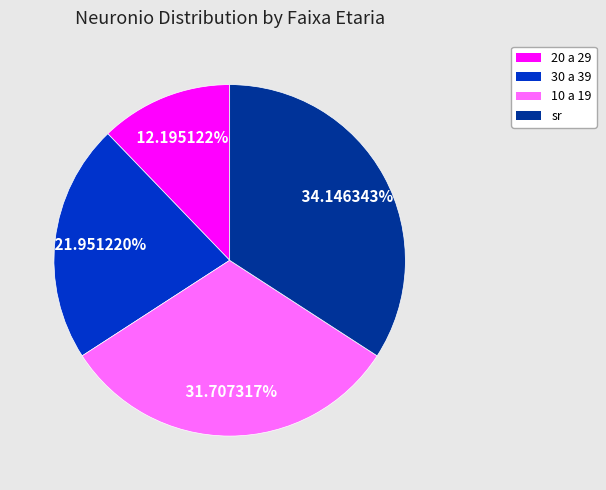

Combined, do 10 a 19 and 30 a 39 account for over 50%?

Yes